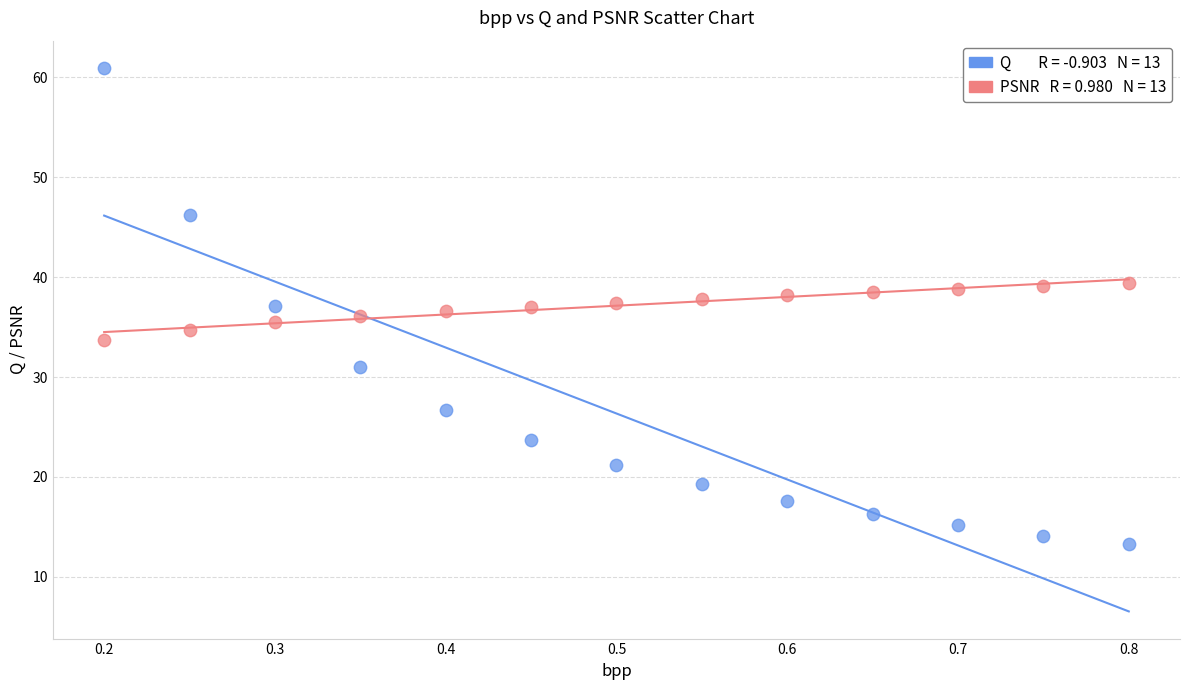

Across all data points, what is the range of X values (max minus min)?

0.6